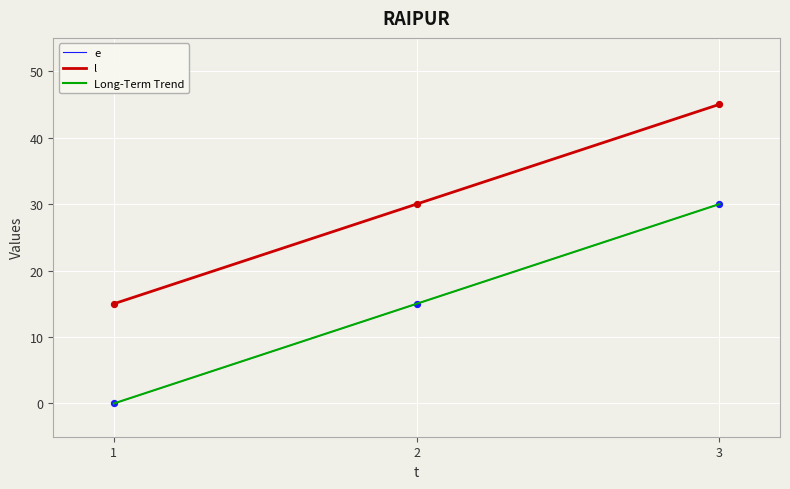

Is the value of e at 1 greater than the value of l at 1?

No